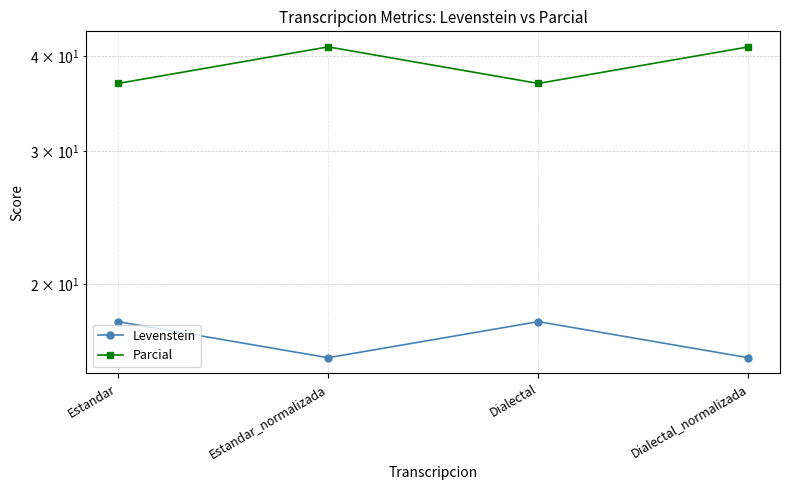

What is the average value of the Levenstein series?

16.9